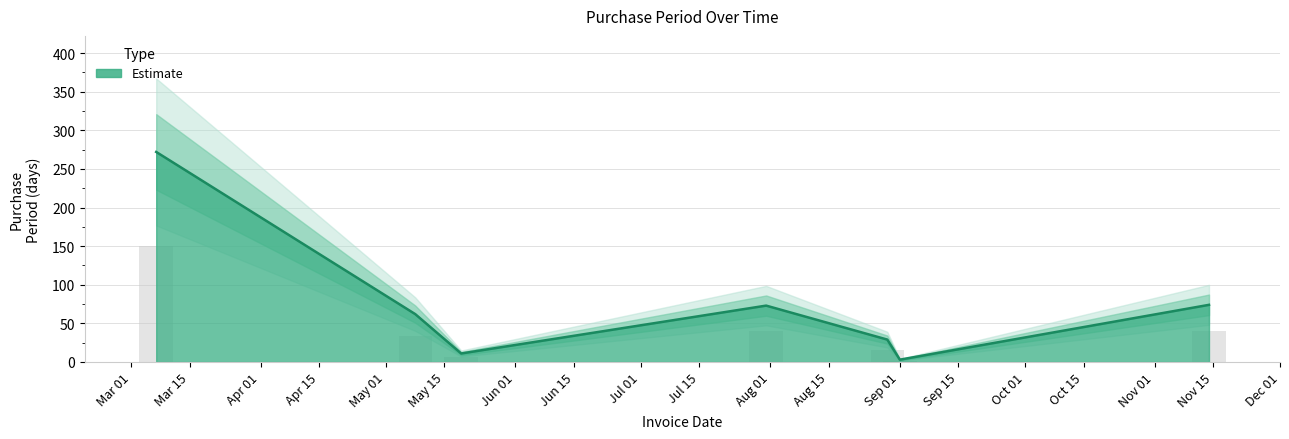

At which label is the value closest to 137?

2017-11-14